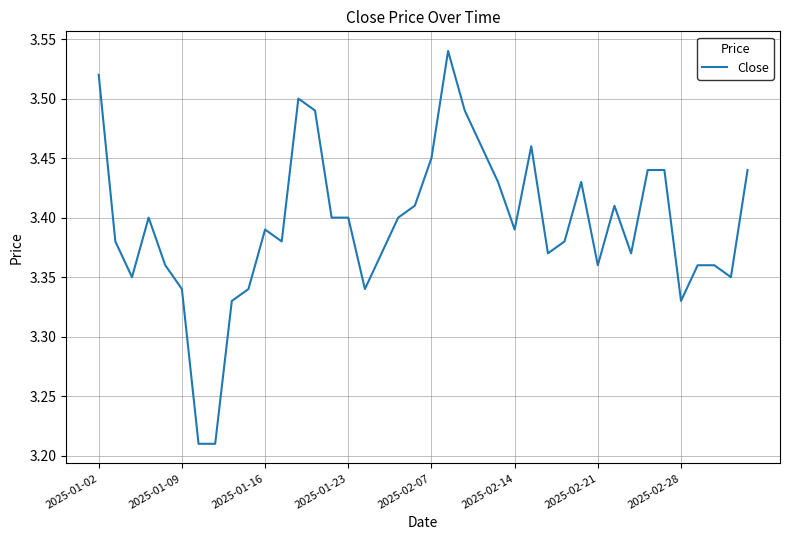

What is the difference between the maximum and minimum values?

0.3